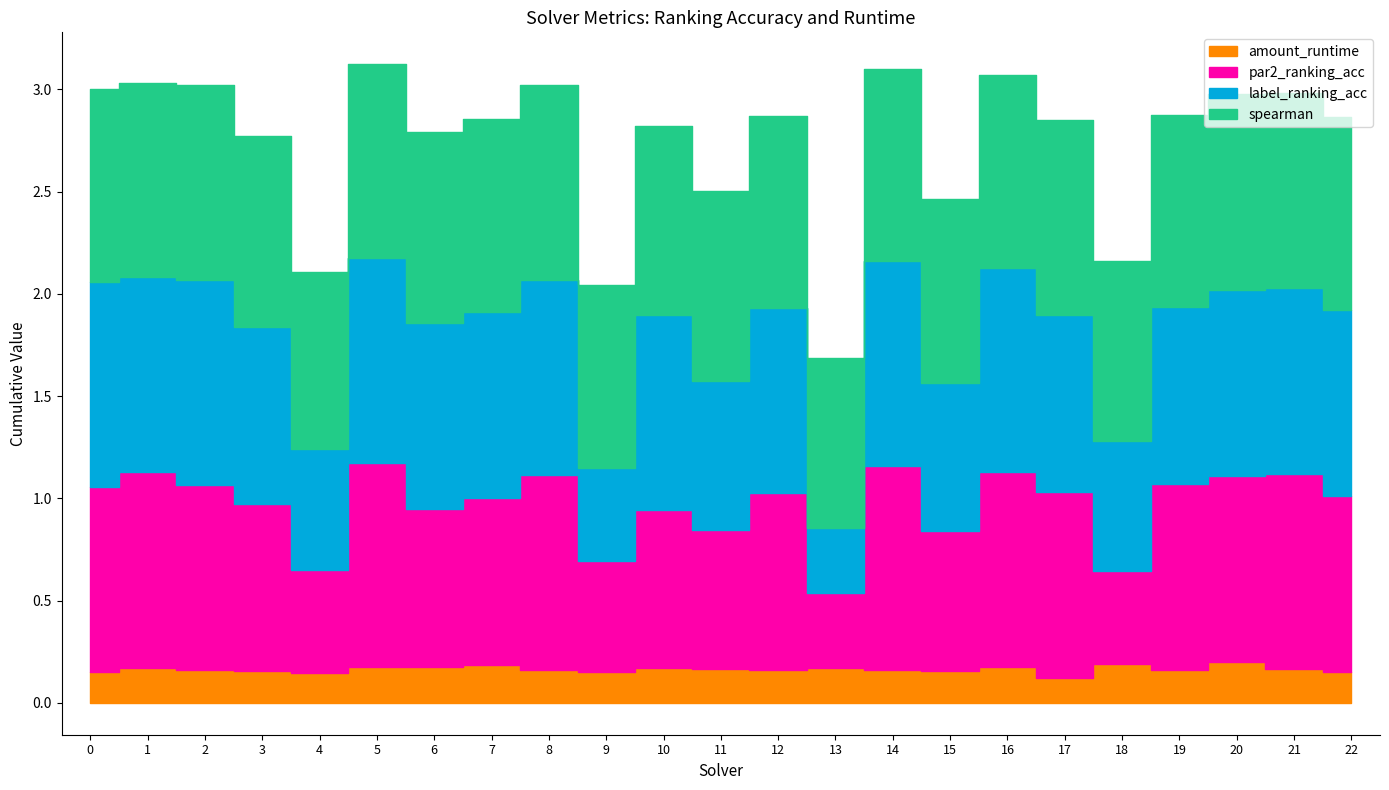

Reading left to right, what are all the values shown in this chart?

par2_ranking_acc: 0.9	1.0	0.9	0.8	0.5	1.0	0.8	0.8	1.0	0.5	0.8	0.7	0.9	0.4	1.0	0.7	1.0	0.9	0.5	0.9	0.9	1.0	0.9
label_ranking_acc: 1.0	1.0	1.0	0.9	0.6	1.0	0.9	0.9	1.0	0.5	1.0	0.7	0.9	0.3	1.0	0.7	1.0	0.9	0.6	0.9	0.9	0.9	0.9
spearman: 0.9	0.9	1.0	0.9	0.9	0.9	0.9	0.9	1.0	0.9	0.9	0.9	0.9	0.8	0.9	0.9	0.9	1.0	0.9	0.9	1.0	1.0	0.9
amount_runtime: 0.1	0.2	0.2	0.2	0.1	0.2	0.2	0.2	0.2	0.1	0.2	0.2	0.2	0.2	0.2	0.2	0.2	0.1	0.2	0.2	0.2	0.2	0.1